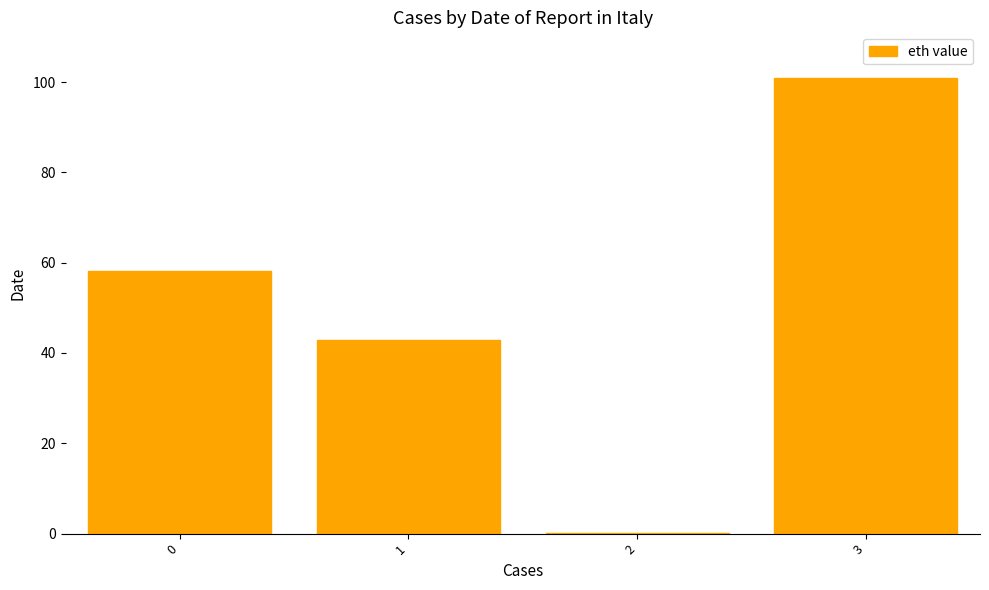

What is the sum of the values at 1 and 0?

101.0